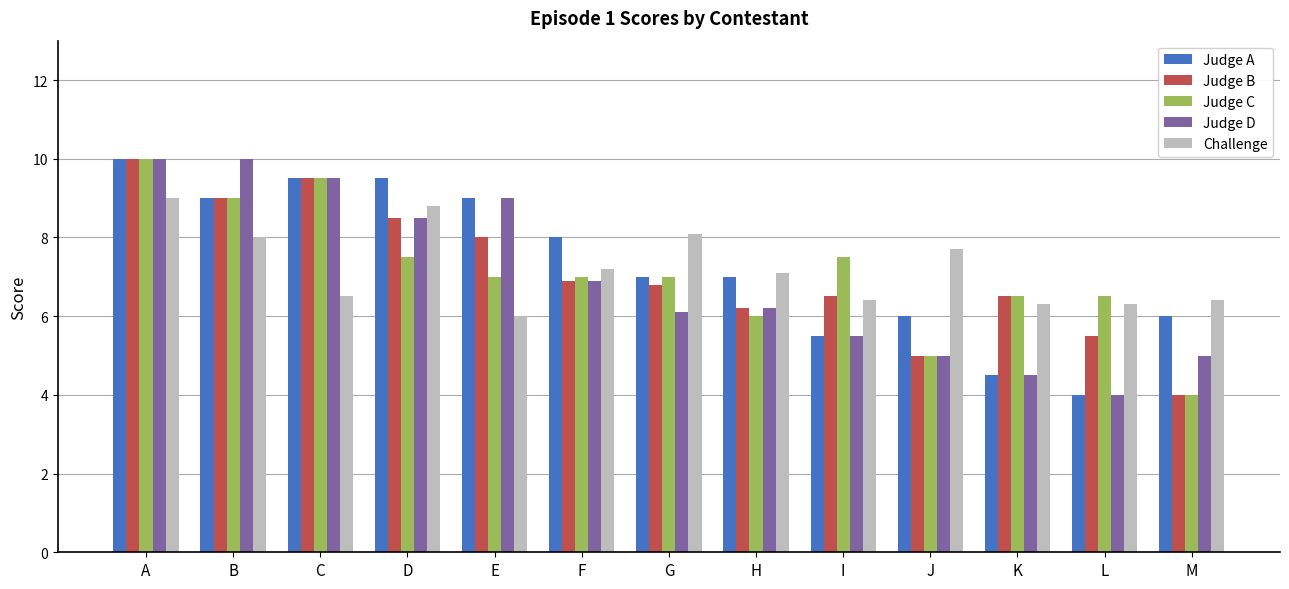

True or false: Judge B has a value of 6.5 at I.

True